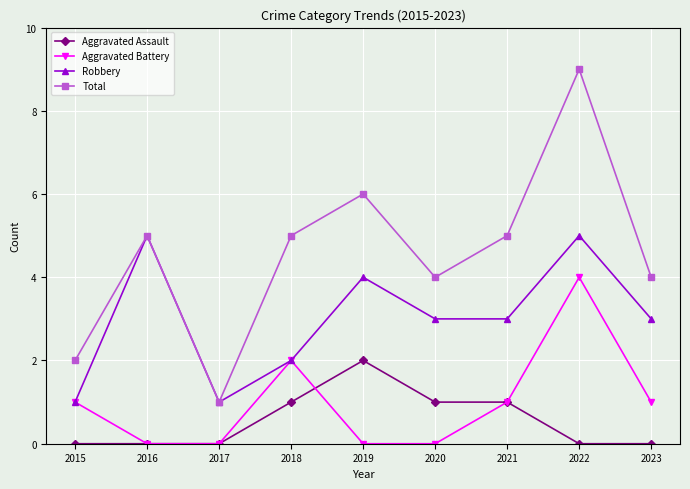

Reading left to right, what are all the values shown in this chart?

Aggravated Assault: 0	0	0	1	2	1	1	0	0
Aggravated Battery: 1	0	0	2	0	0	1	4	1
Robbery: 1	5	1	2	4	3	3	5	3
Total: 2	5	1	5	6	4	5	9	4